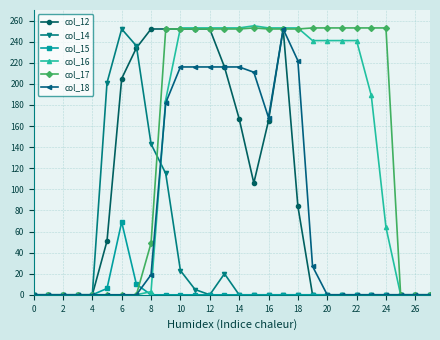

Does the chart display data point markers on the line(s)?

Yes